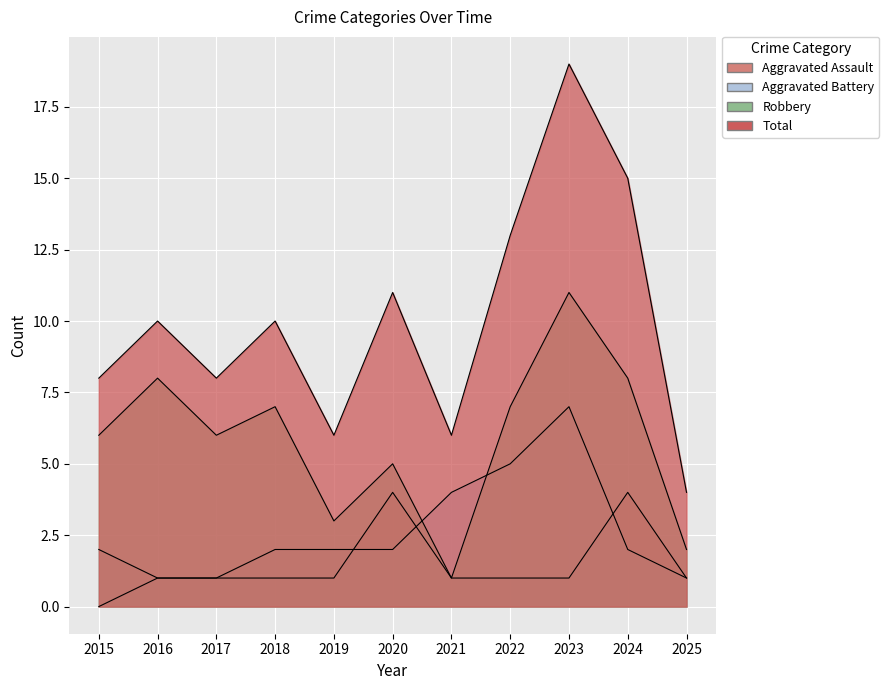

At which category is the sum across all series the highest?

2023